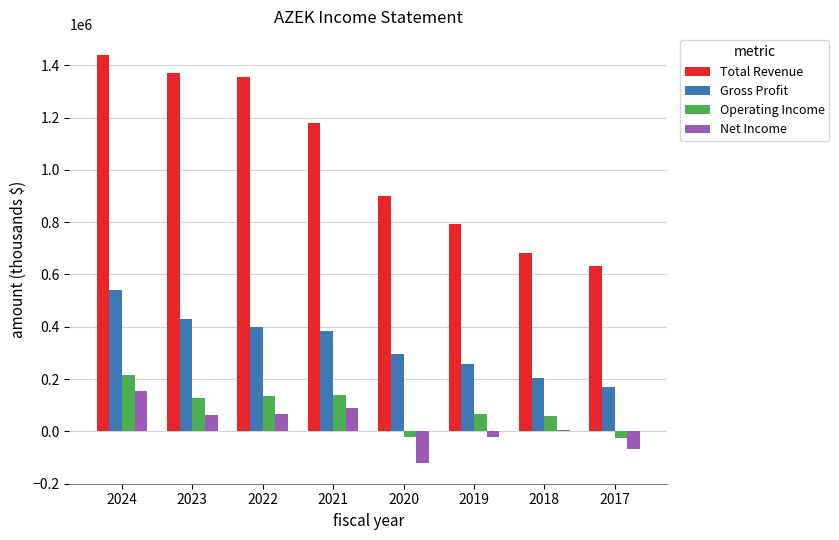

What value does the Operating Income series have at 2023?

129000